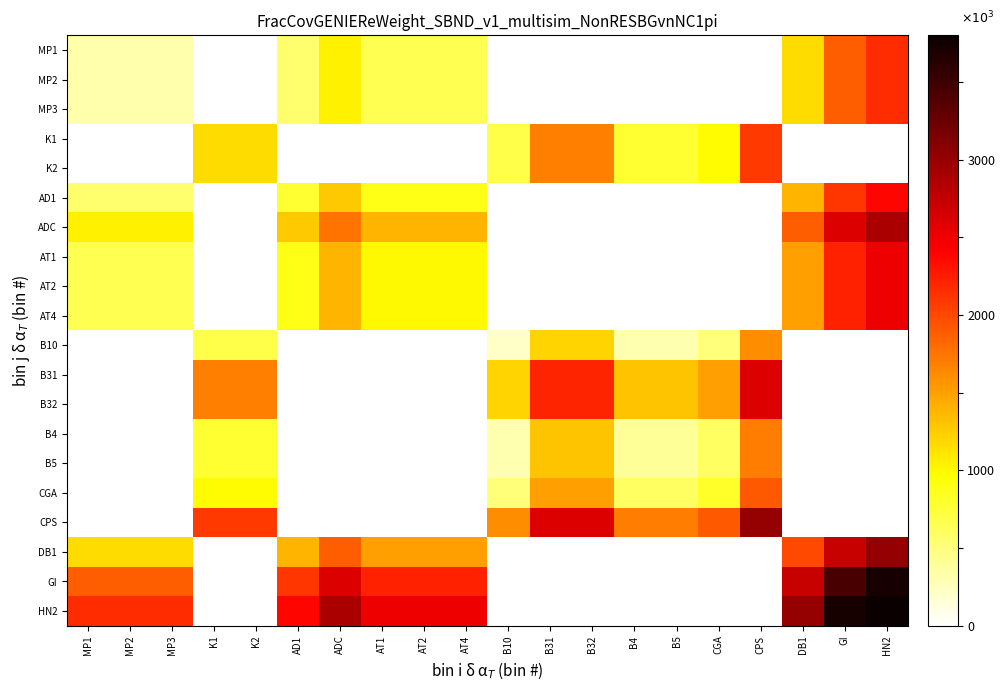

At how many categories does at least one series exceed 558?

20